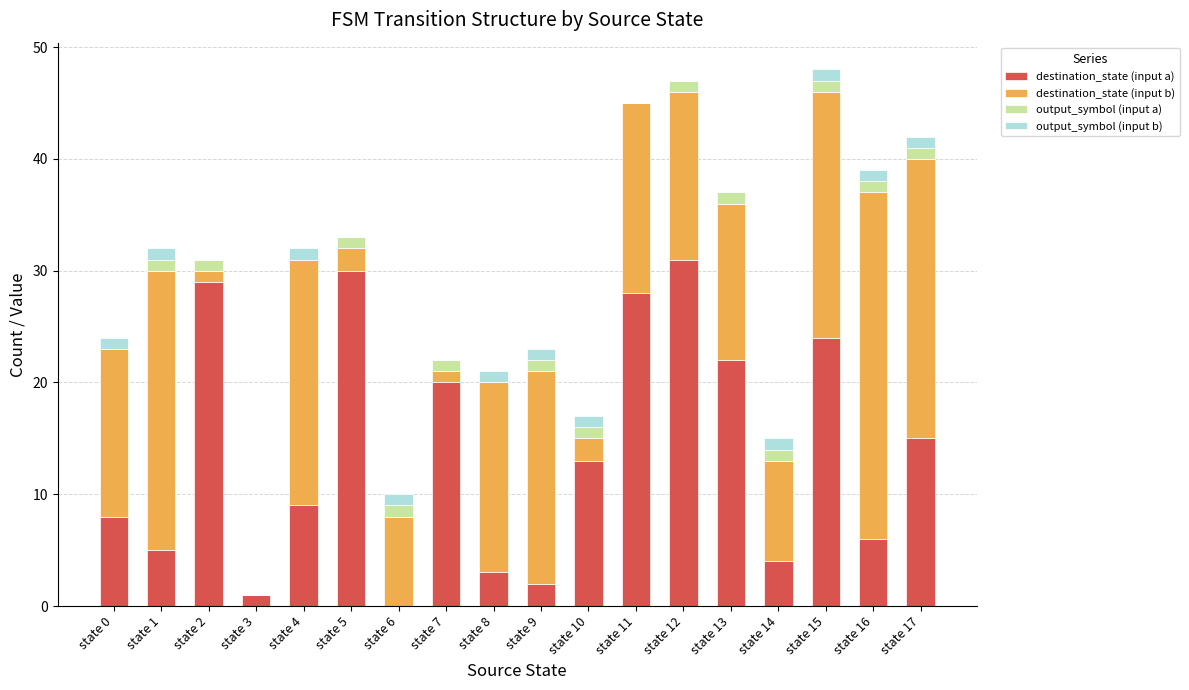

What is the sum of all destination_state (input a) values?

250